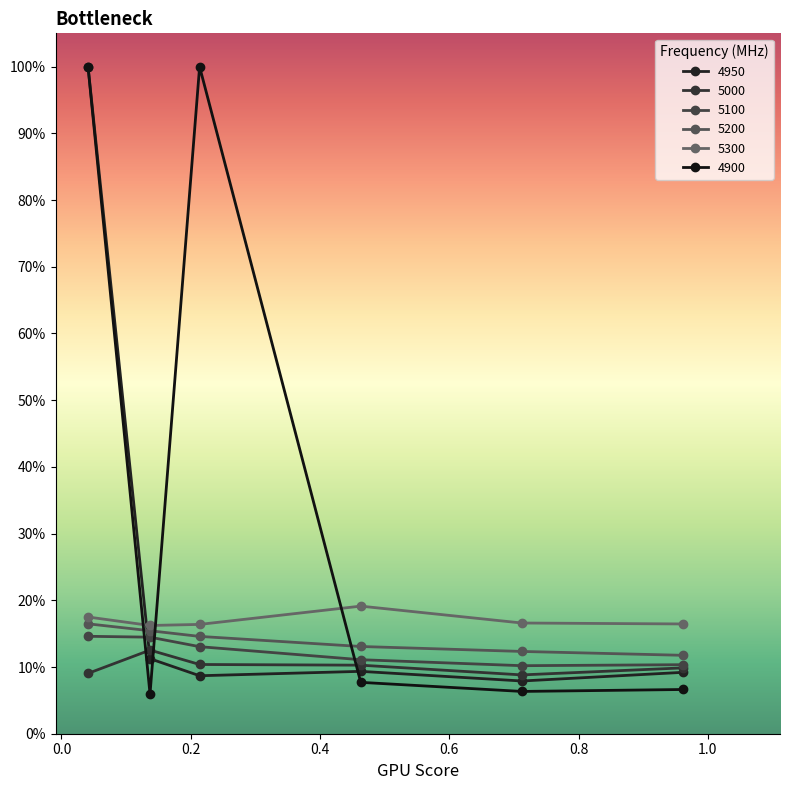

Is this an area chart (filled region under the line)?

No